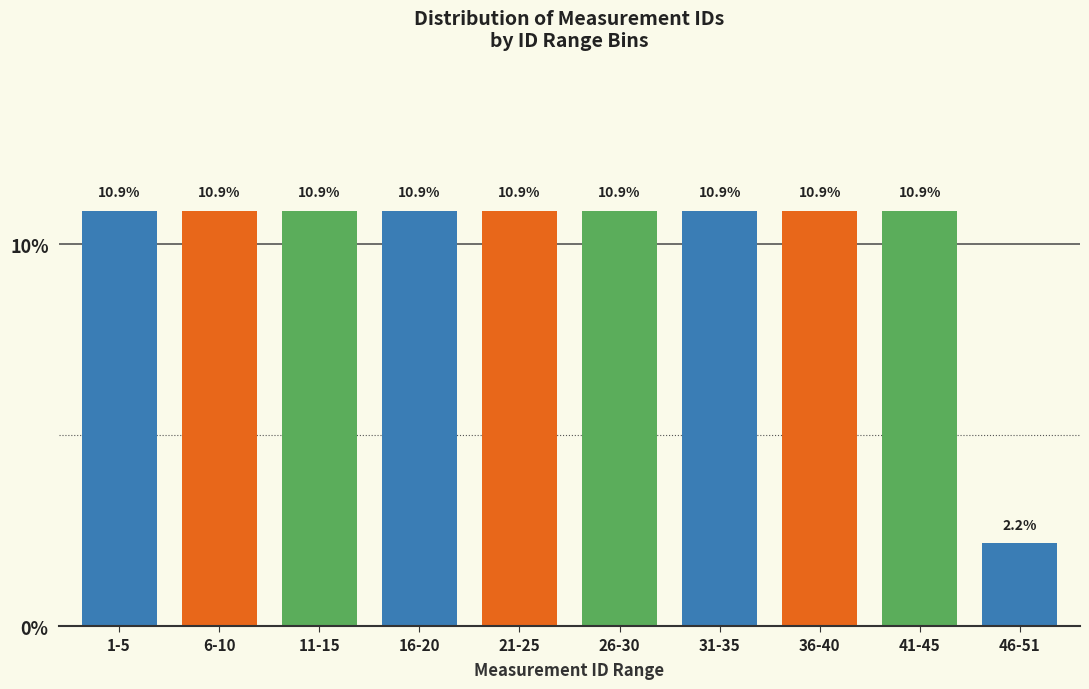

Reading left to right, transcribe all the data shown in this chart.

10.9	10.9	10.9	10.9	10.9	10.9	10.9	10.9	10.9	2.2